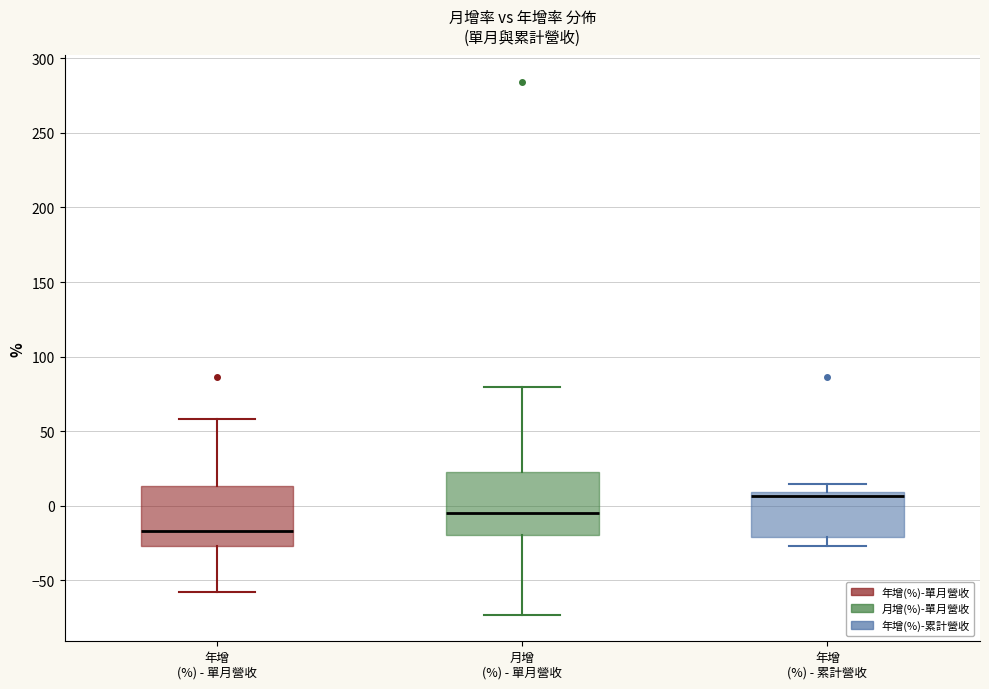

Where is the lower edge of the box for 月增 (%) - 單月營收 on the y-axis? The values are not printed on the chart, so give them approximately, as read against the axis.

-20